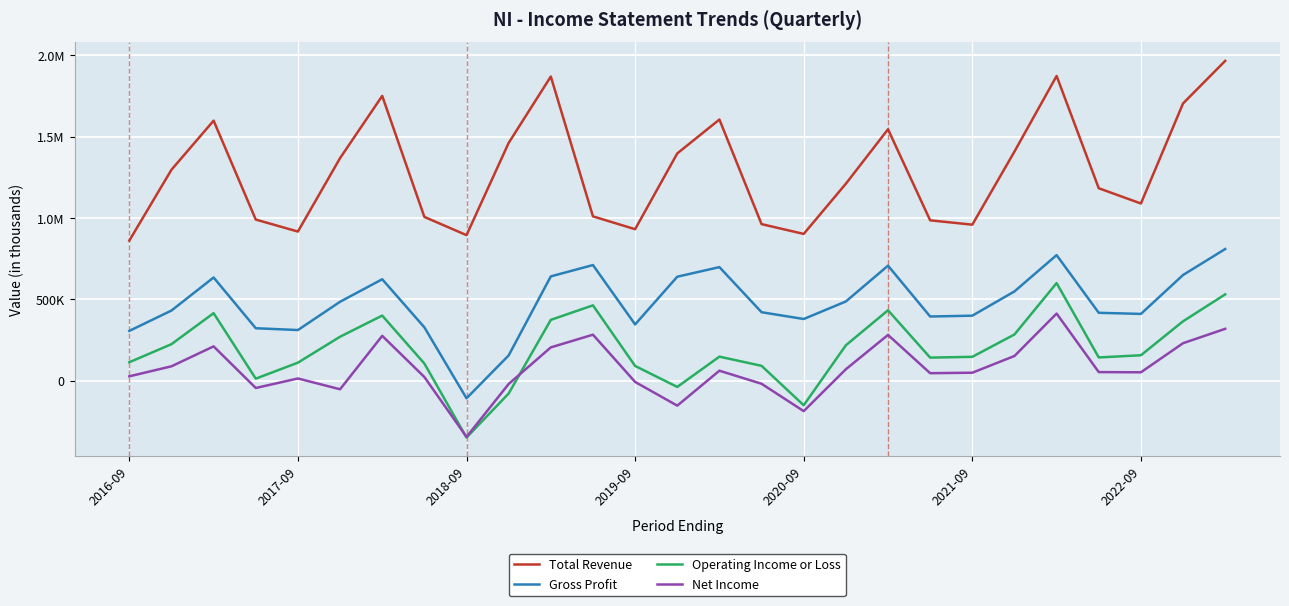

Is this an area chart (filled region under the line)?

No